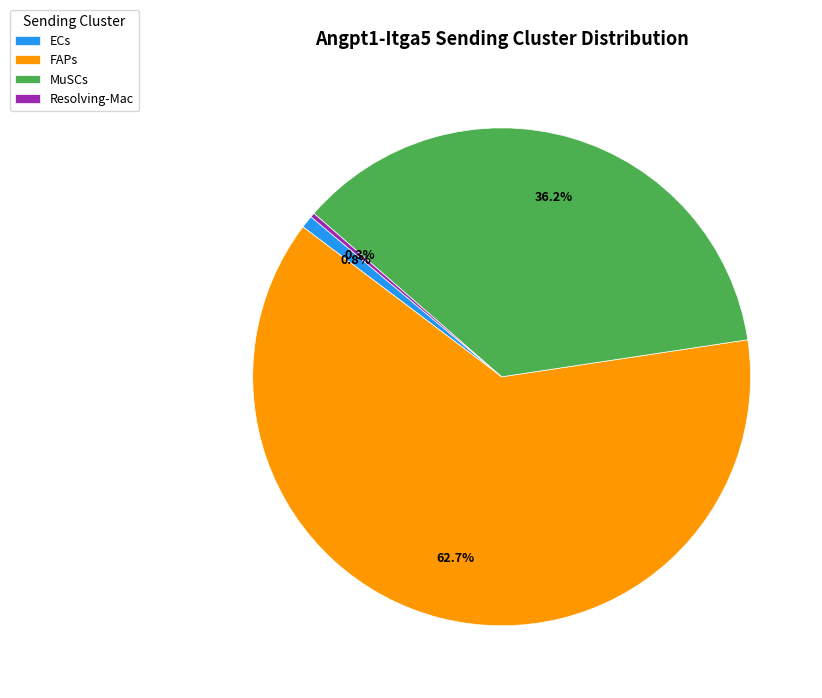

Which slice is the largest?

FAPs